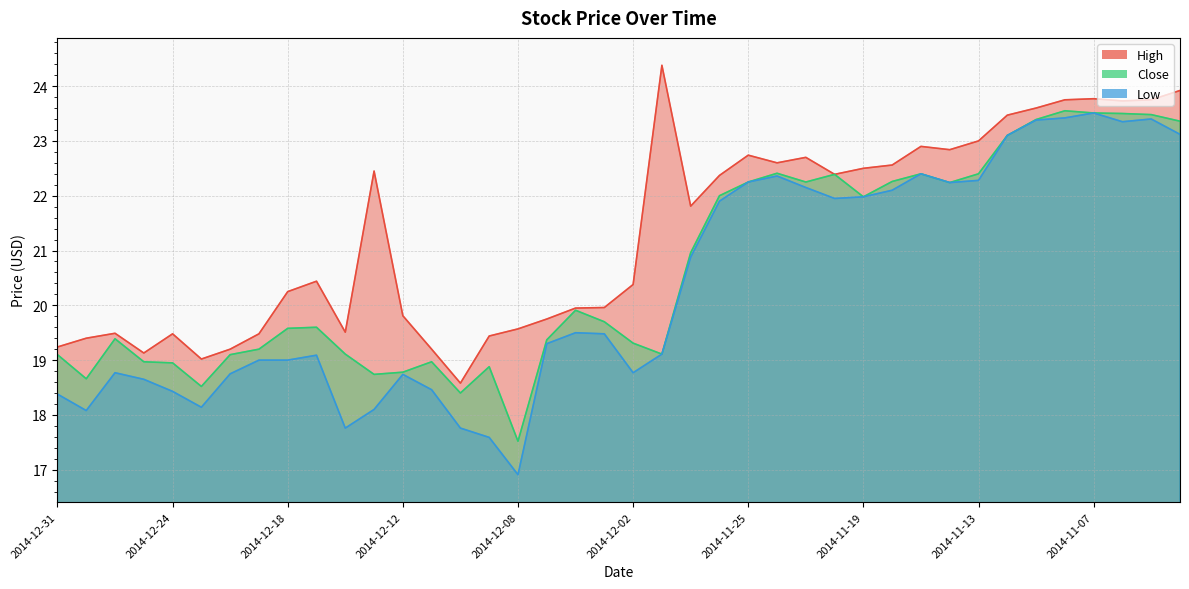

What is the spread (max minus min) of values at 2014-11-18?

0.5